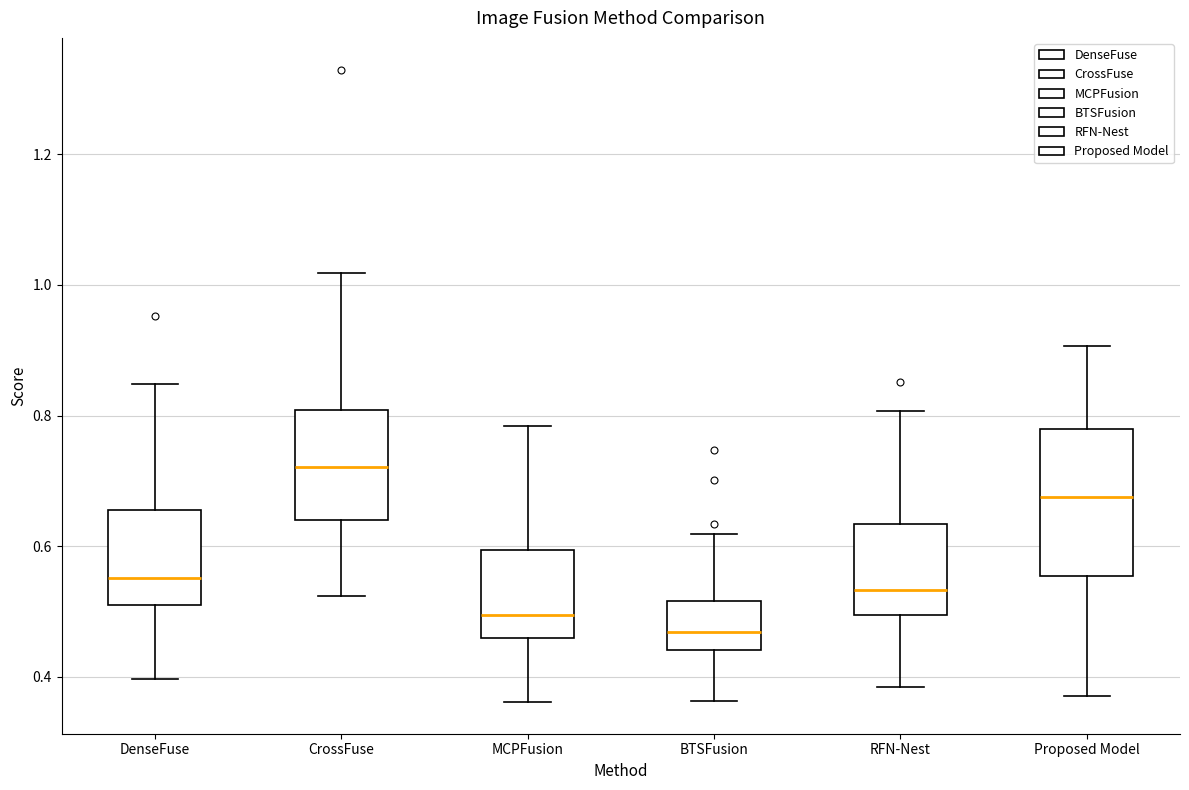

Where is the upper edge of the box for CrossFuse on the y-axis? The values are not printed on the chart, so give them approximately, as read against the axis.

0.80